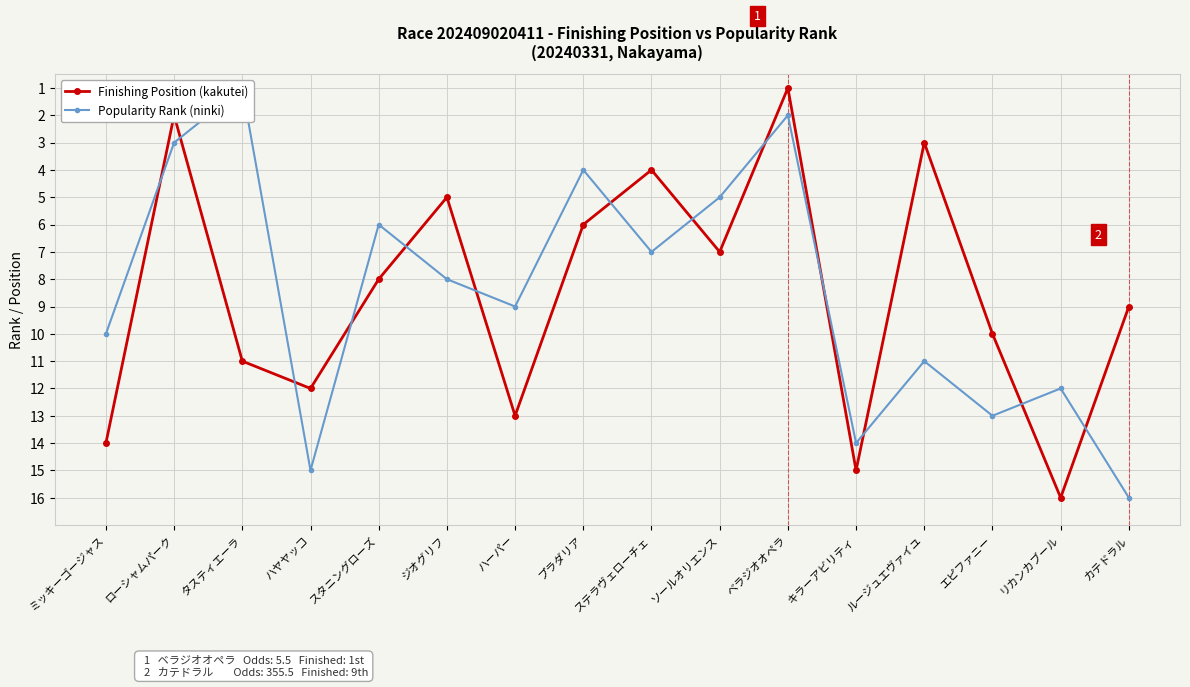

At which category is the sum across all series the highest?

キラーアビリティ